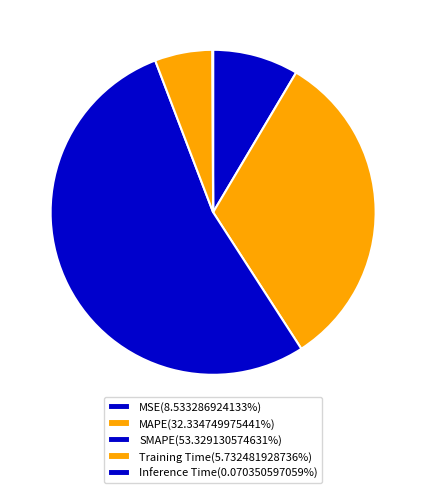

Which slice is the largest?

SMAPE